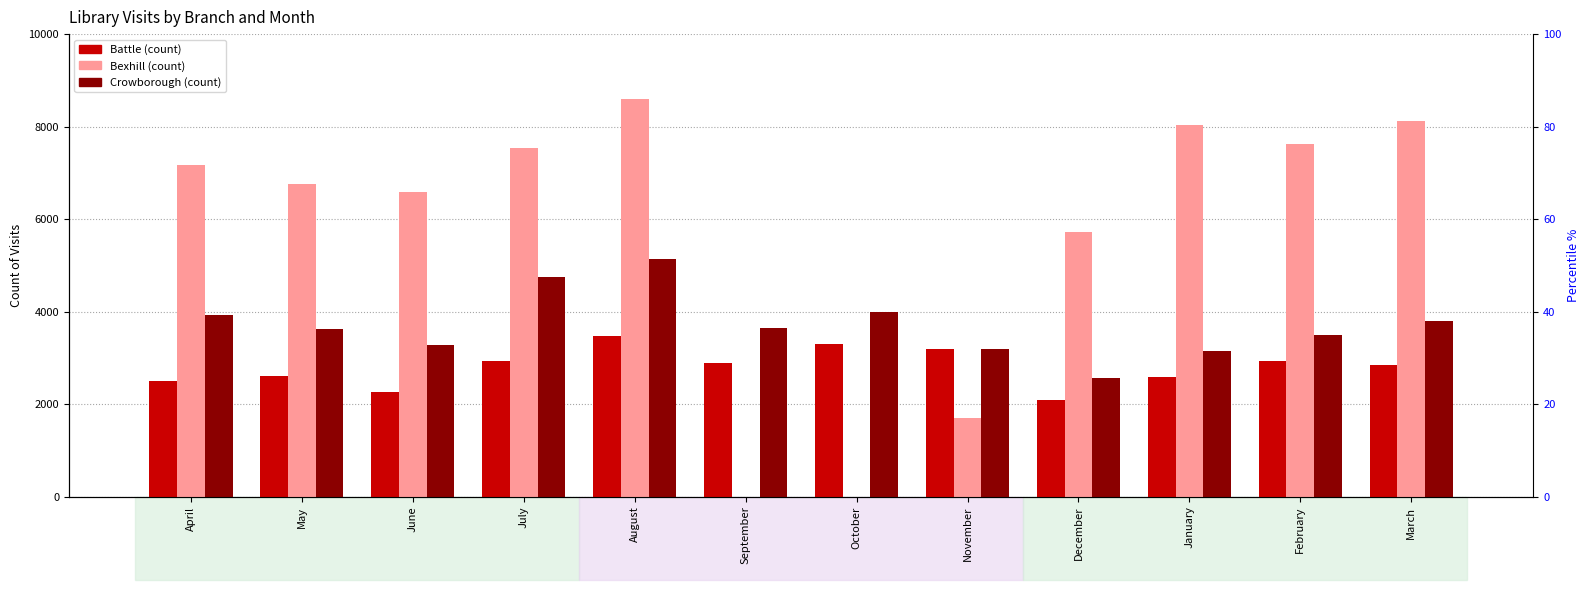

What is the maximum value for Battle?

3480